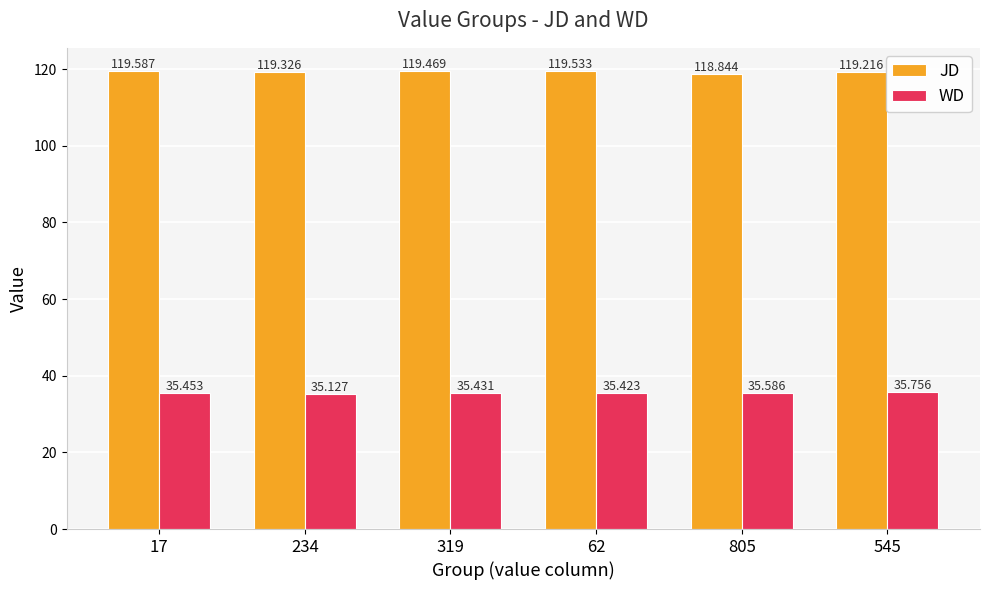

What is the lowest value of the JD series?

118.8